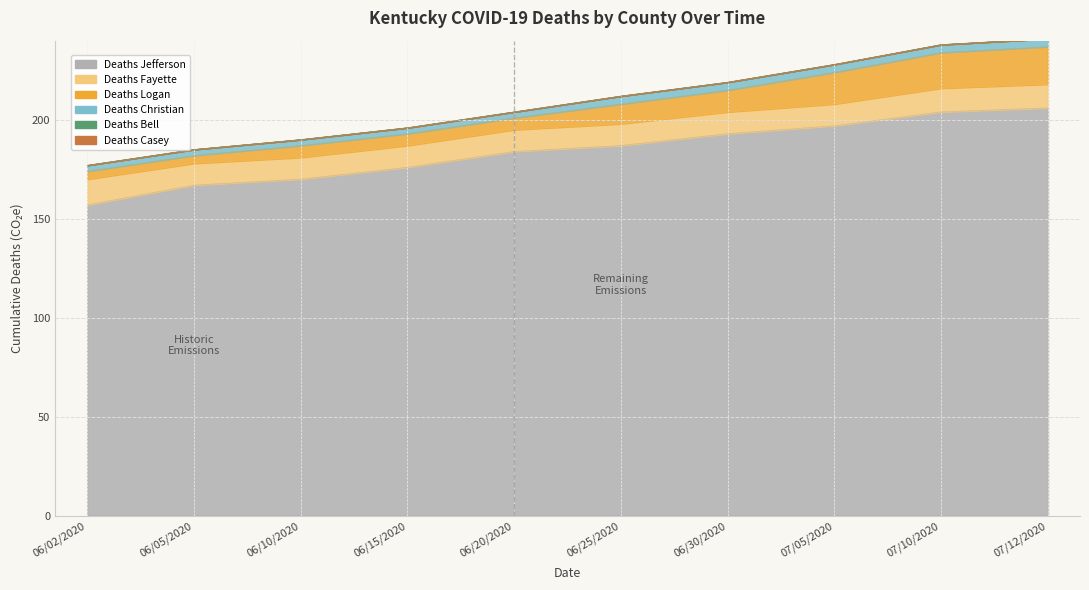

Which category has the lowest value in the Deaths Bell series?

06/02/2020